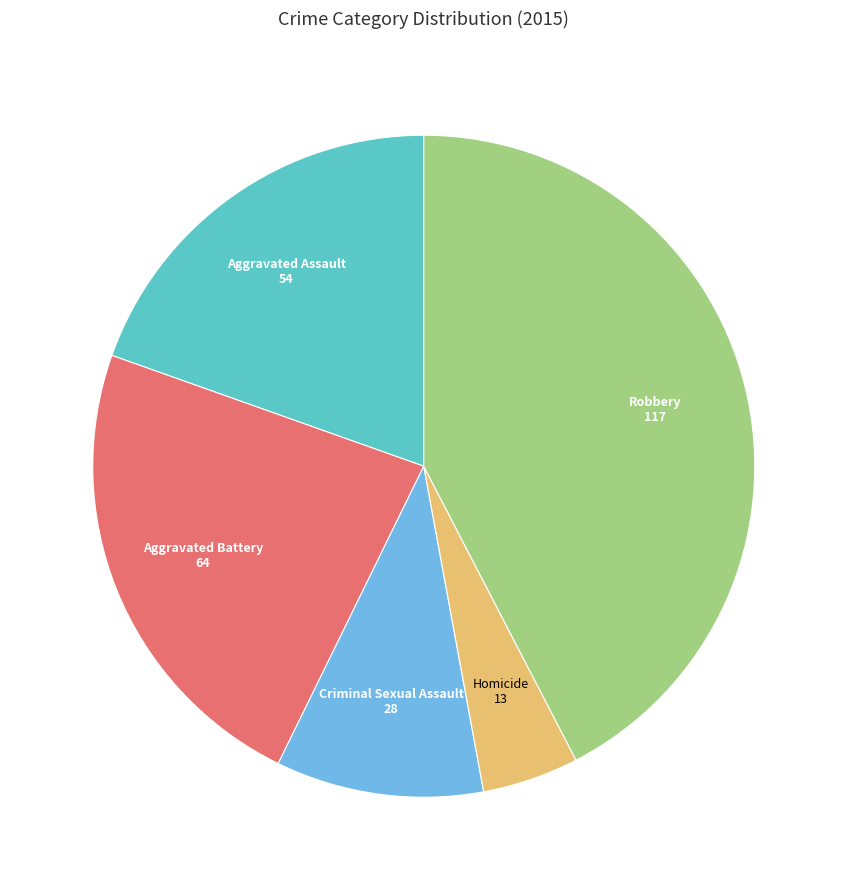

What is the largest slice in the pie chart?

Robbery